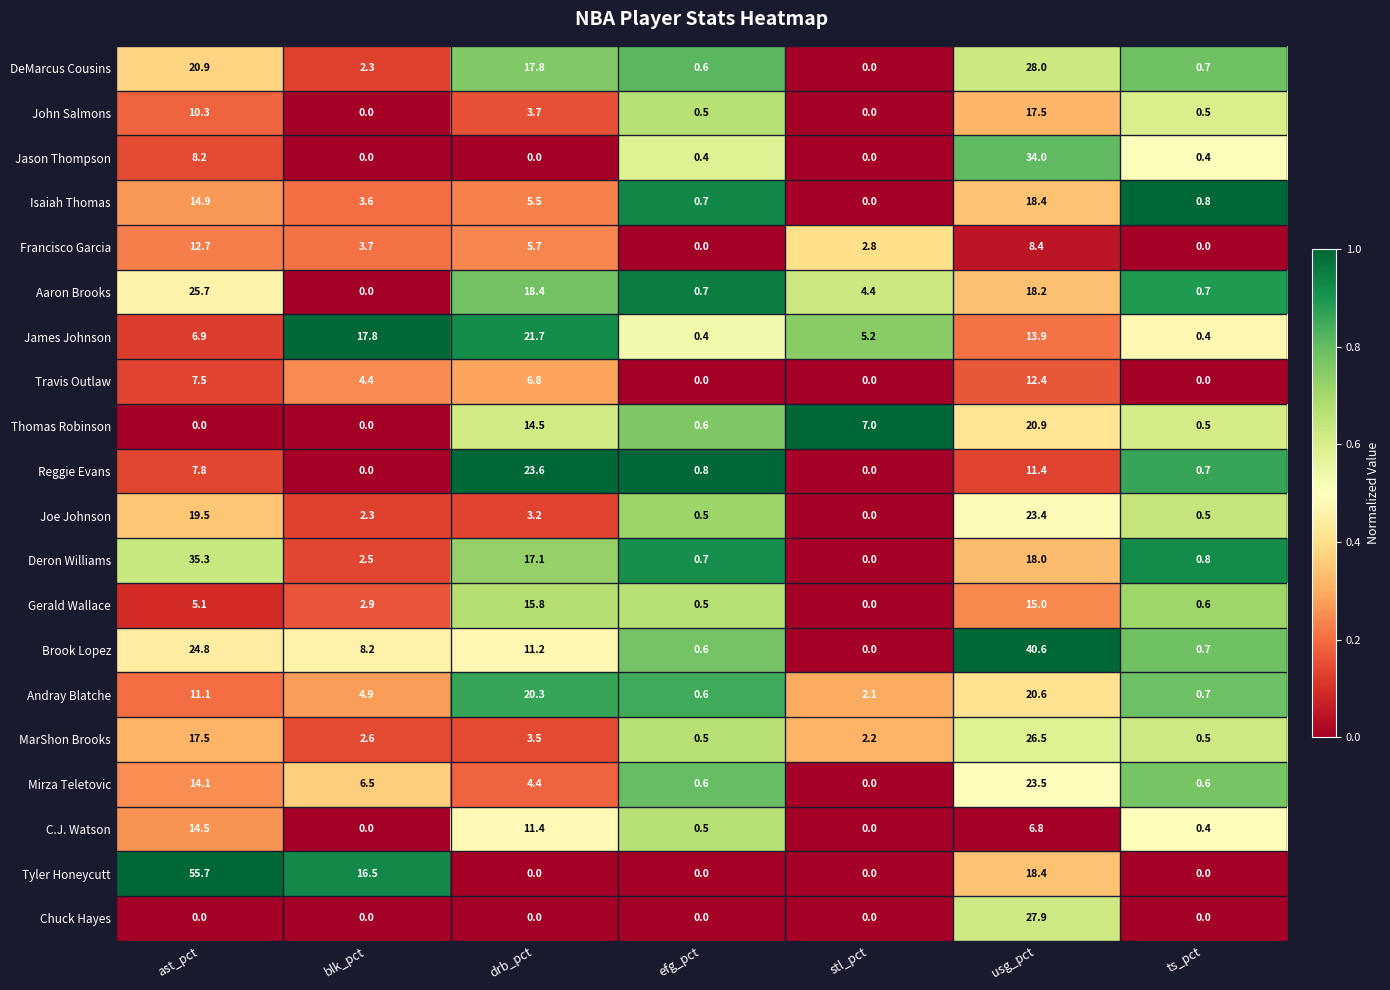

Rank the series by their maximum value, from lowest to highest.

Travis Outlaw, Francisco Garcia, C.J. Watson, Gerald Wallace, John Salmons, Isaiah Thomas, Andray Blatche, Thomas Robinson, James Johnson, Joe Johnson, Mirza Teletovic, Reggie Evans, Aaron Brooks, MarShon Brooks, Chuck Hayes, DeMarcus Cousins, Jason Thompson, Deron Williams, Brook Lopez, Tyler Honeycutt